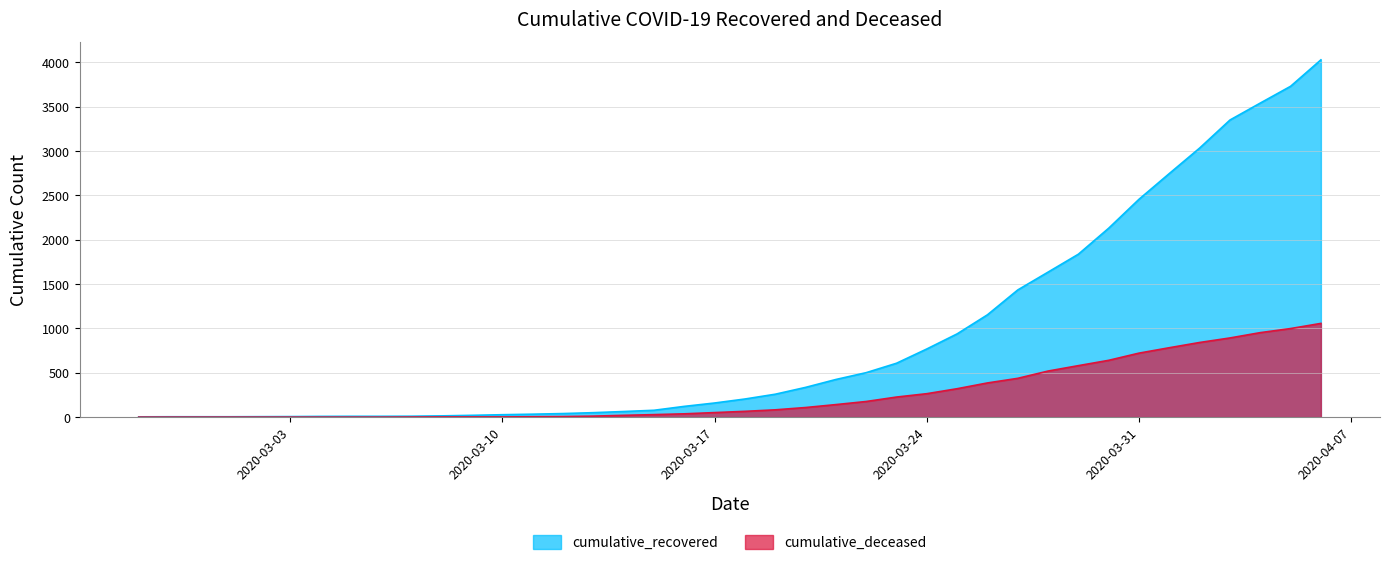

True or false: cumulative_deceased has more than 1 interior local peaks.

False